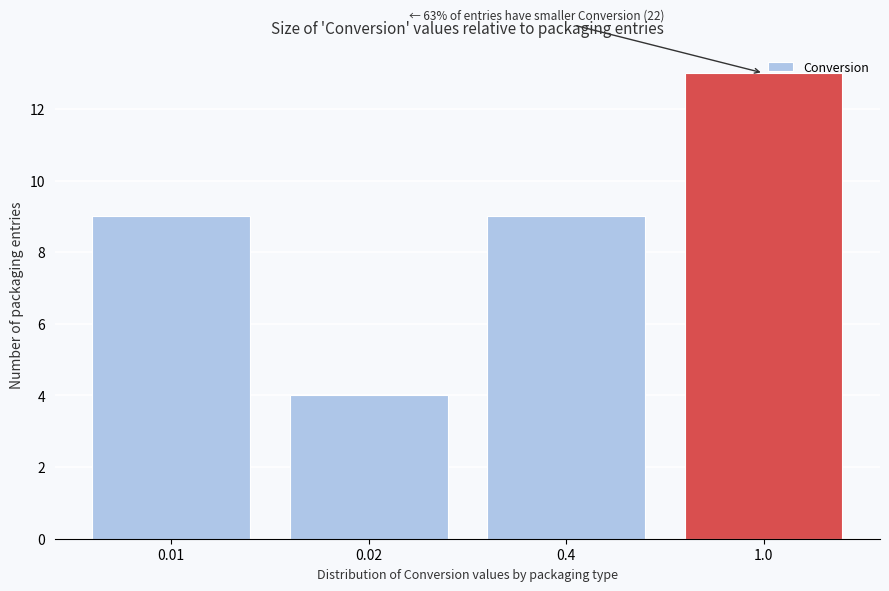

What is the sum of all values?

35